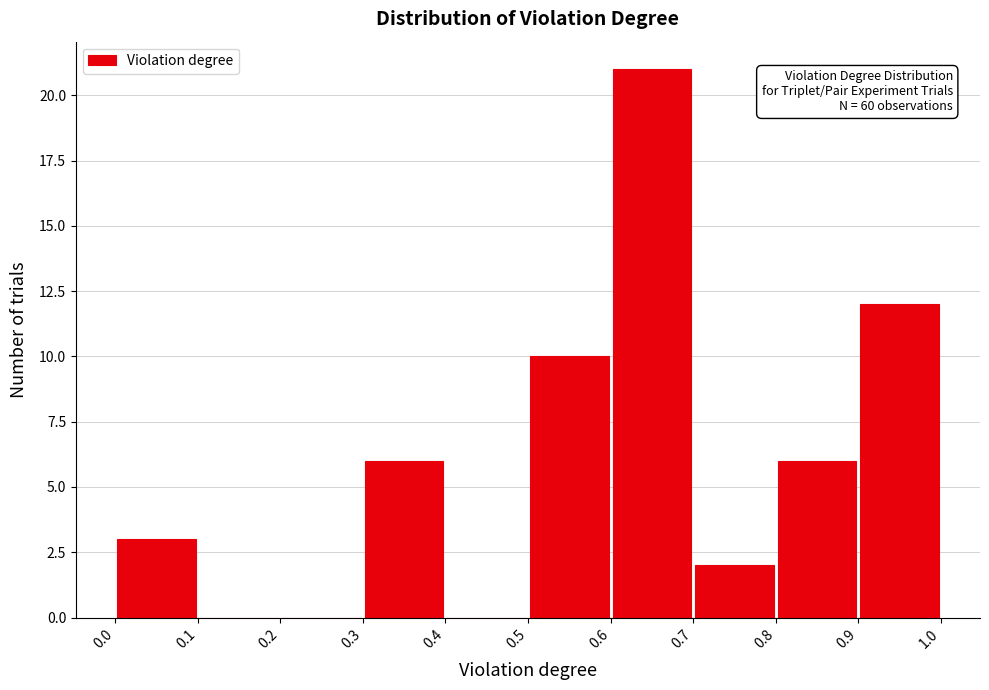

Which range on the x-axis has the tallest bar?

0.6 to 0.7